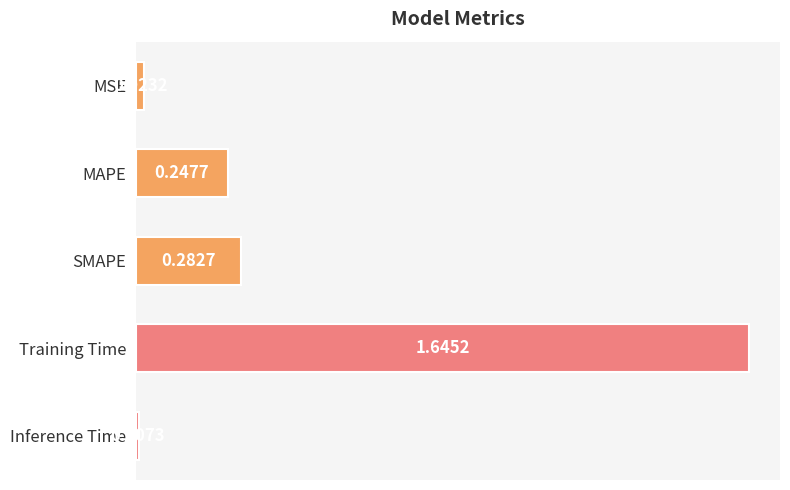

What is the sum of all values?

2.2